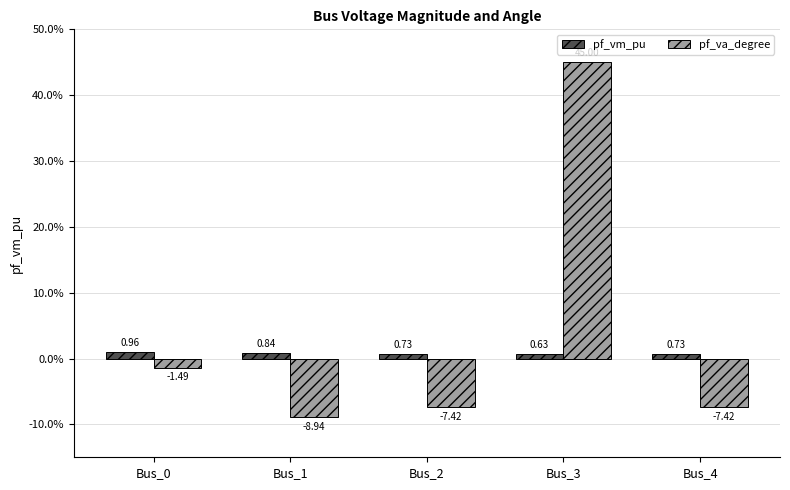

What is the sum of the pf_vm_pu values at Bus_1 and Bus_2?

1.6